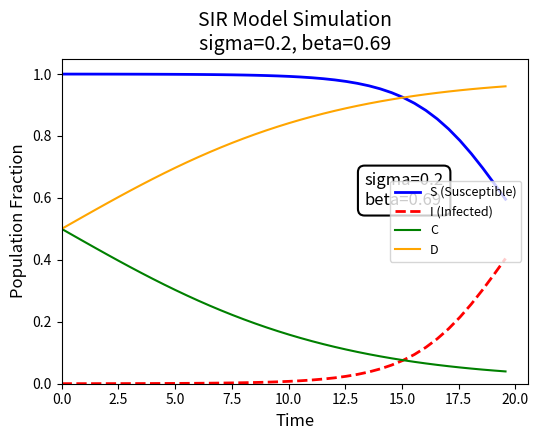

At how many categories does at least one series exceed 0?

40